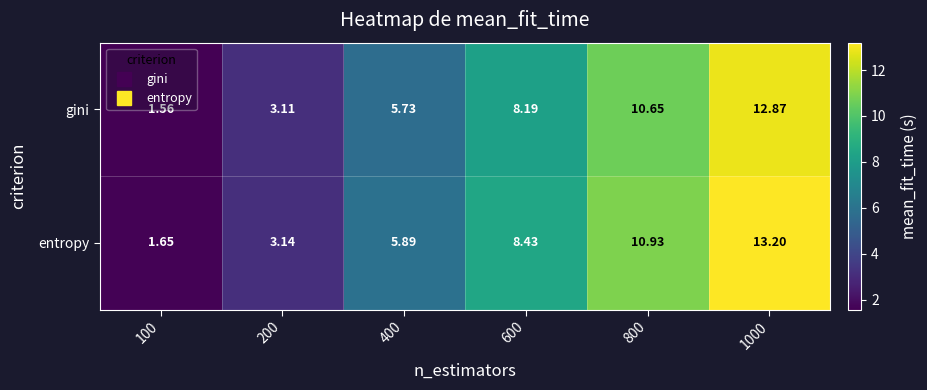

At which category is the sum across all series the highest?

1000